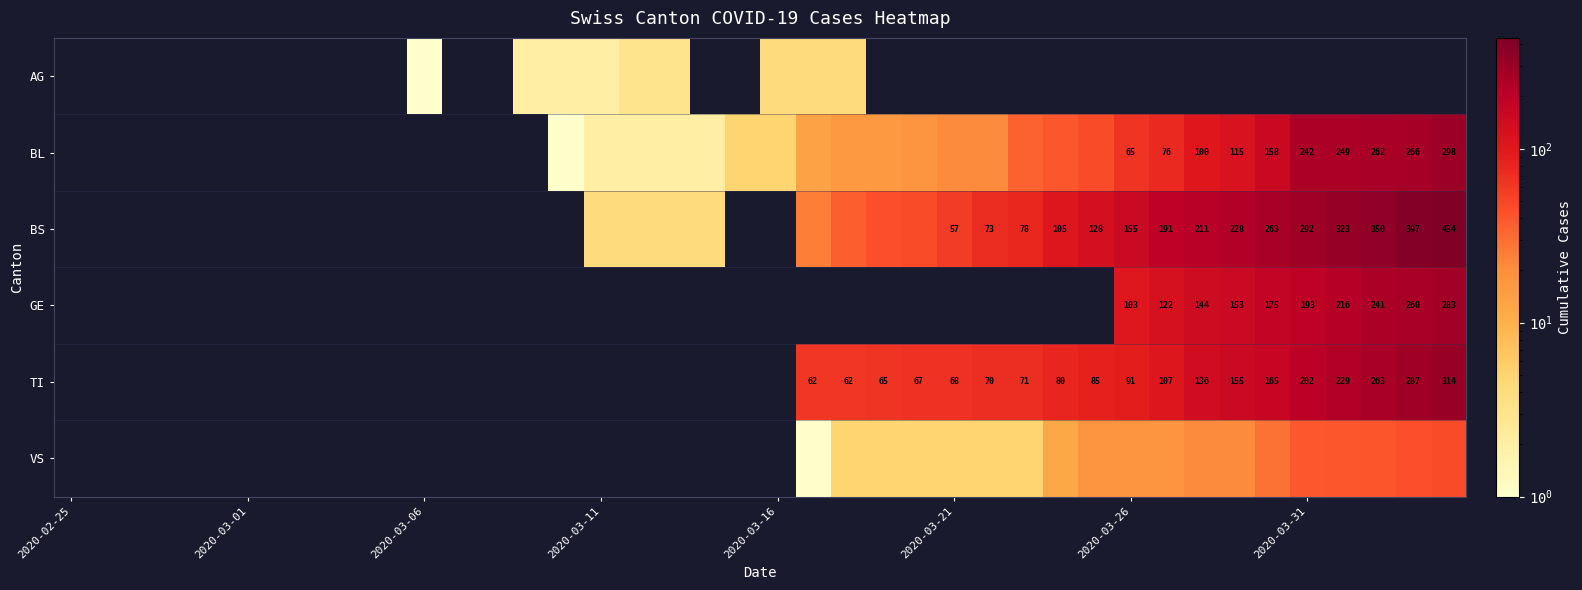

Which series has the largest total across all categories?

BS